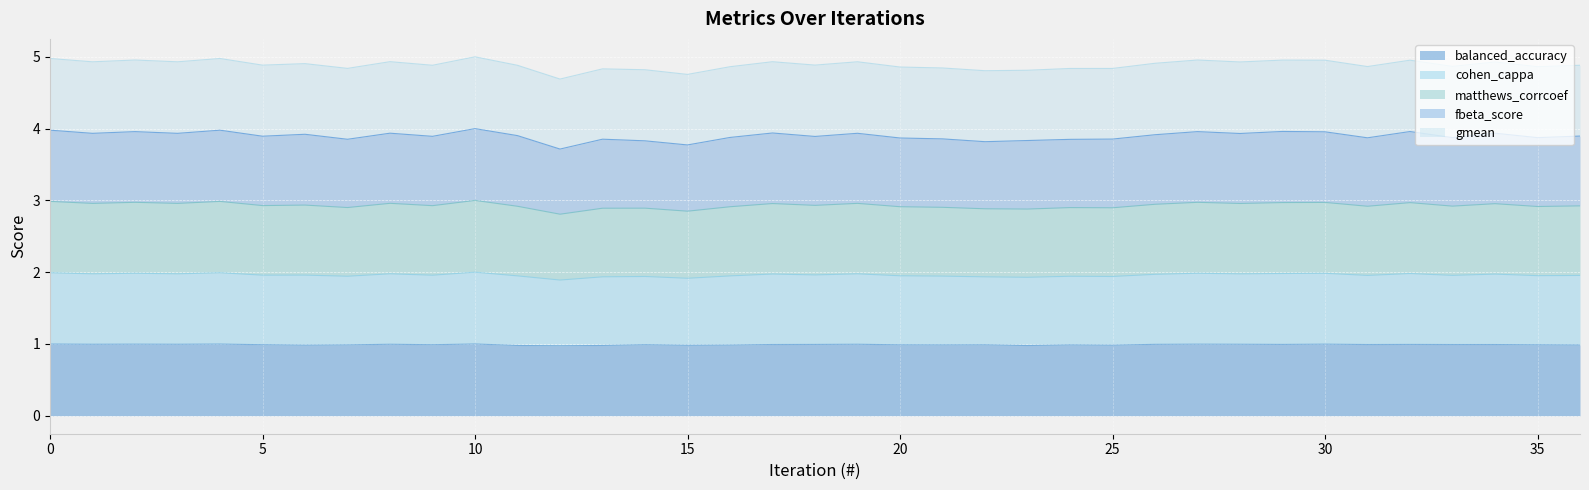

Count the number of categories in the chart.

37